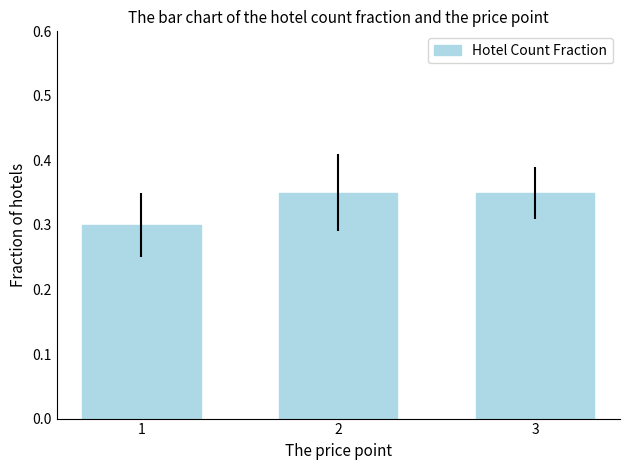

Which label corresponds to the smallest value in the chart?

1